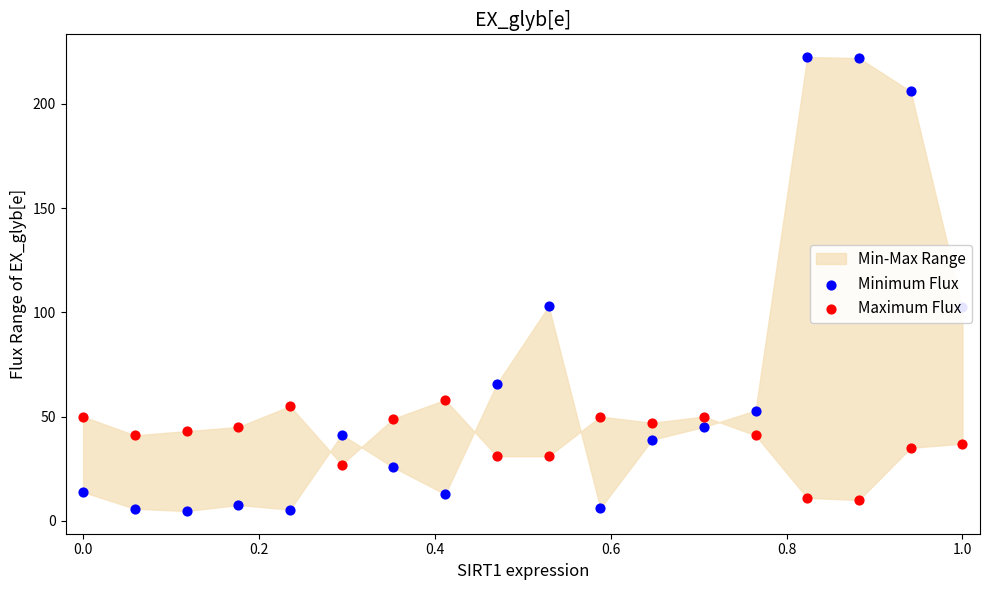

Which series contains the lowest Y value?

Minimum Flux